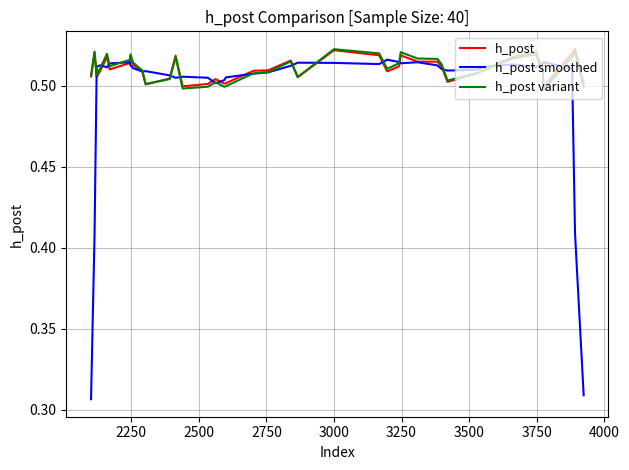

Which series has the widest spread of values?

h_post smoothed